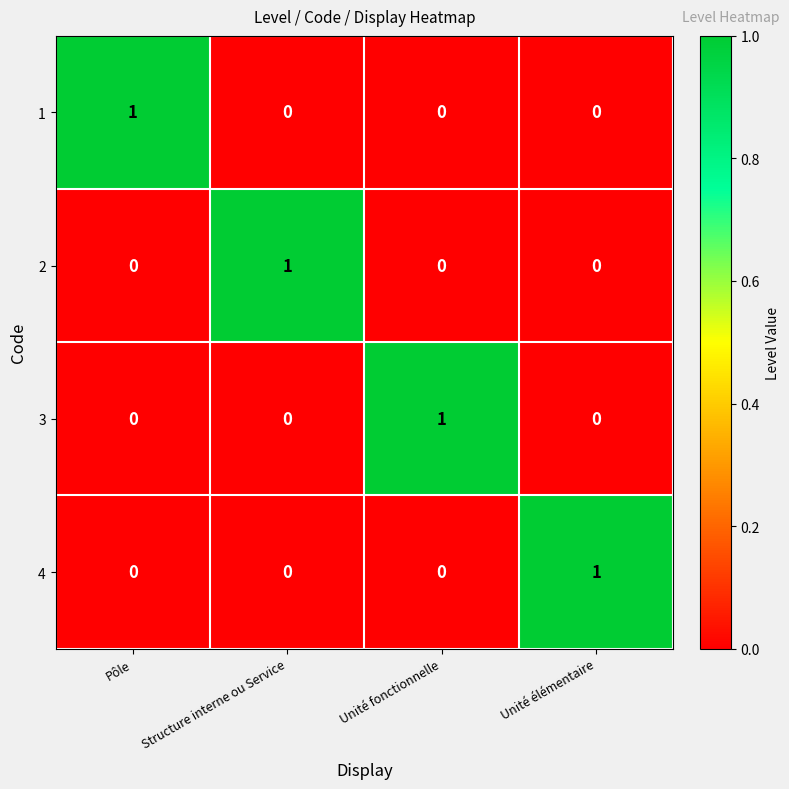

Count the 1 values in the range 0 to 1.

4